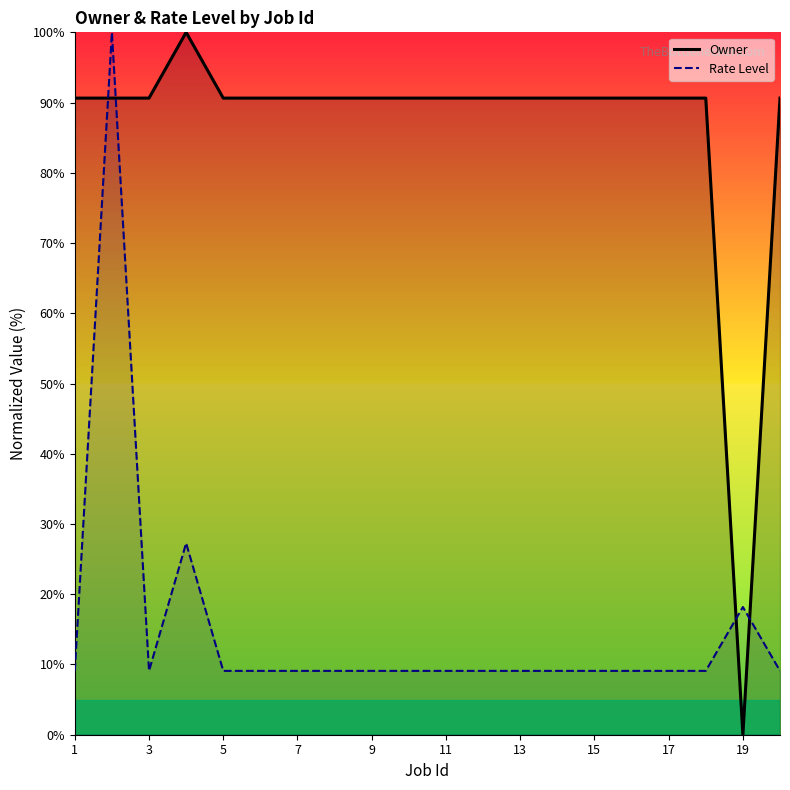

Which series has the largest total across all categories?

Owner